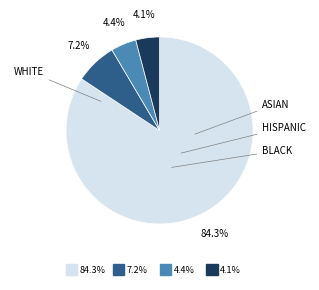

Is there a majority slice in this chart?

Yes